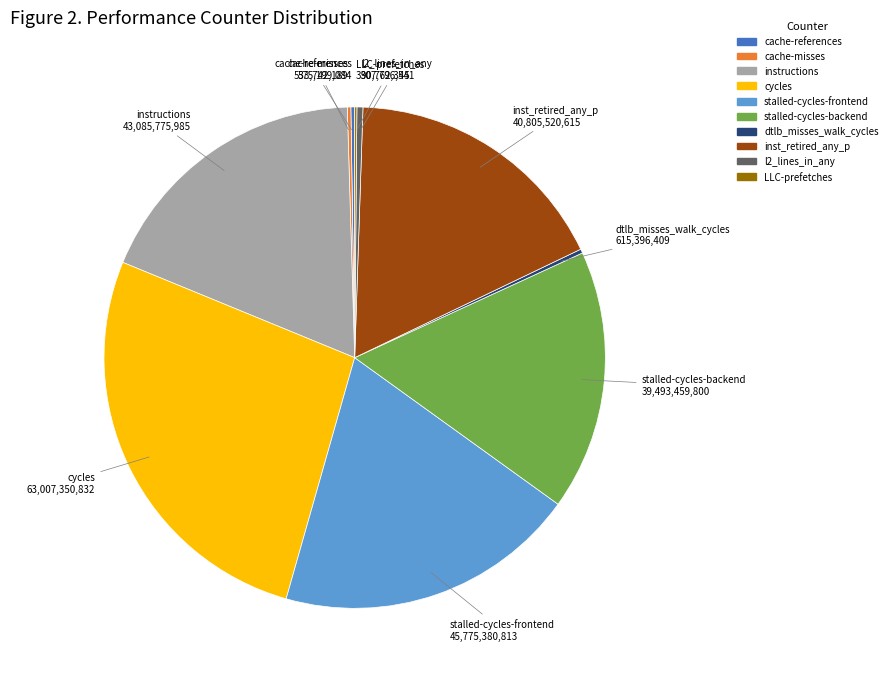

What is the largest slice in the pie chart?

cycles